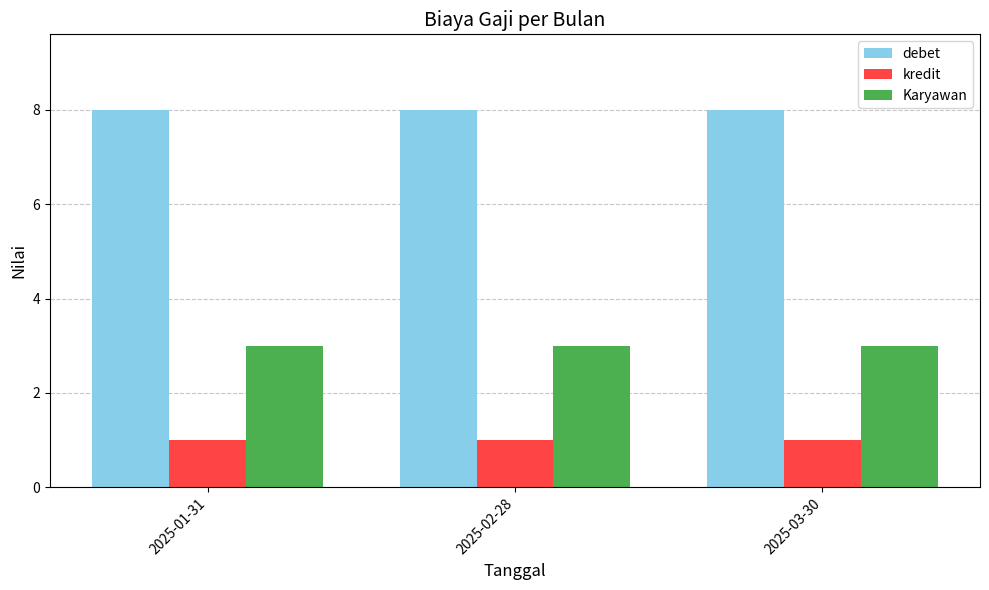

What is the difference between the highest and lowest values at 2025-03-30?

7